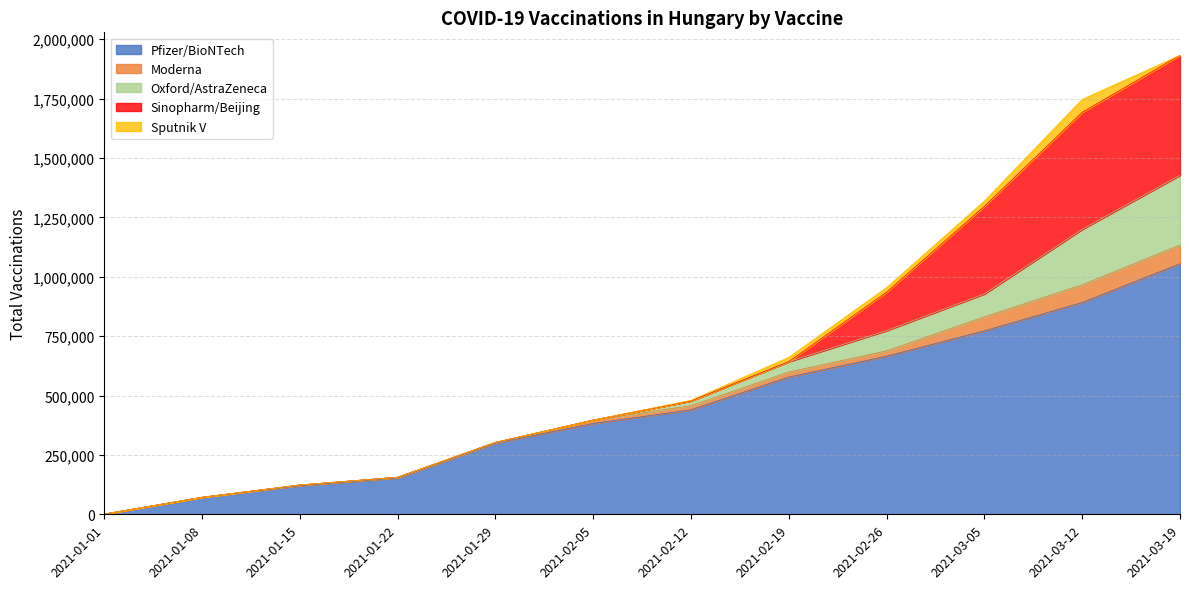

Between 2021-02-12 and 2021-03-05, which series saw the biggest shift?

Sinopharm/Beijing